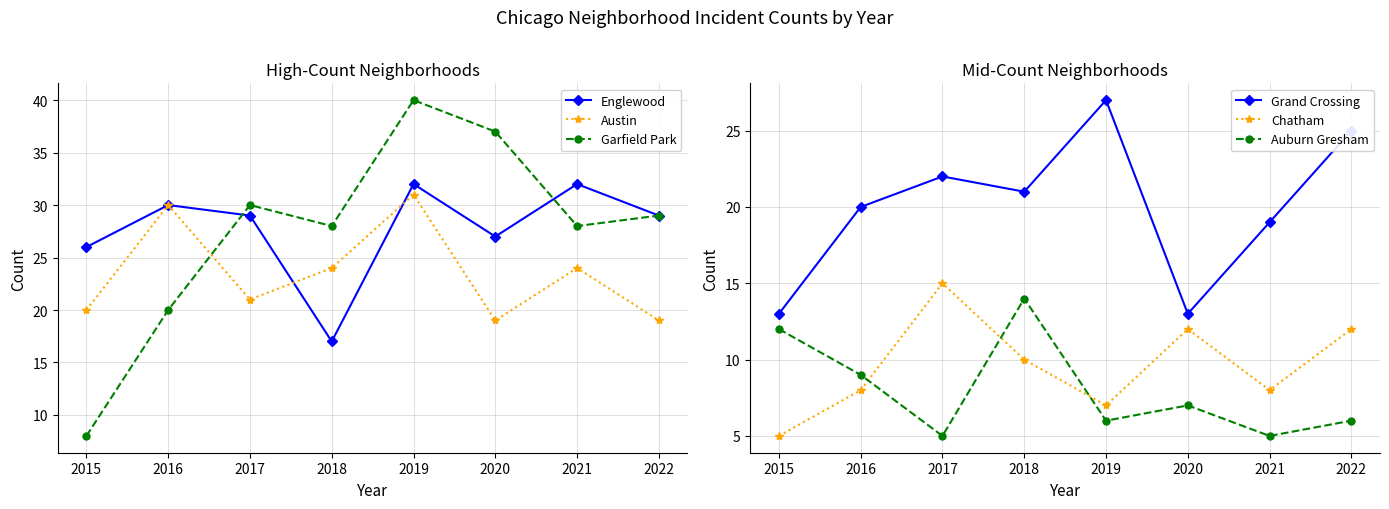

What is the minimum value for Chatham?

5